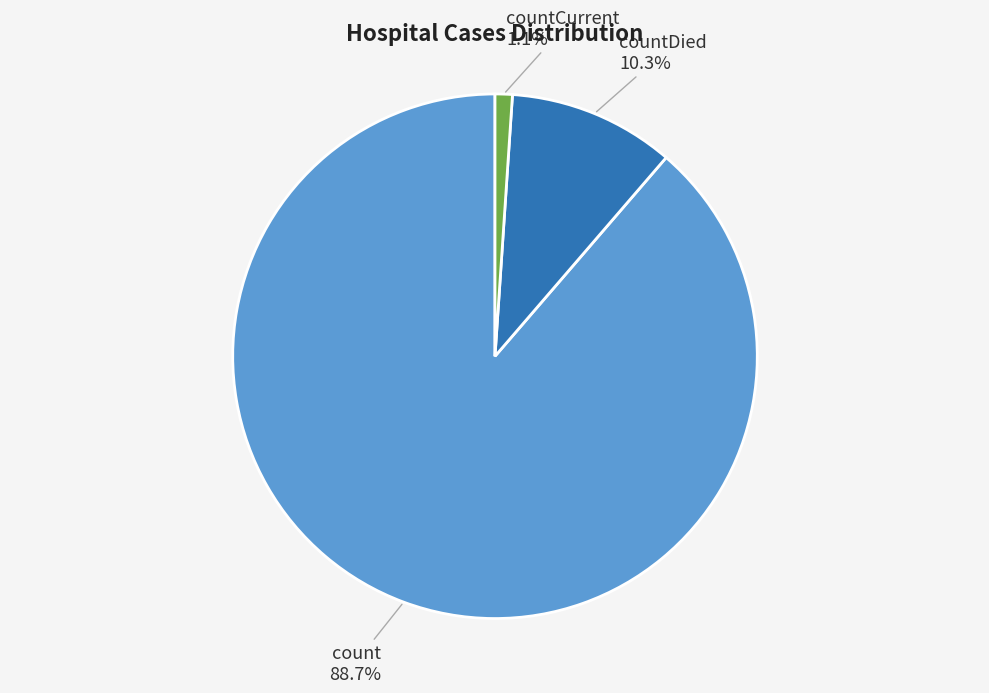

Is there any slice that represents more than half of the pie?

Yes